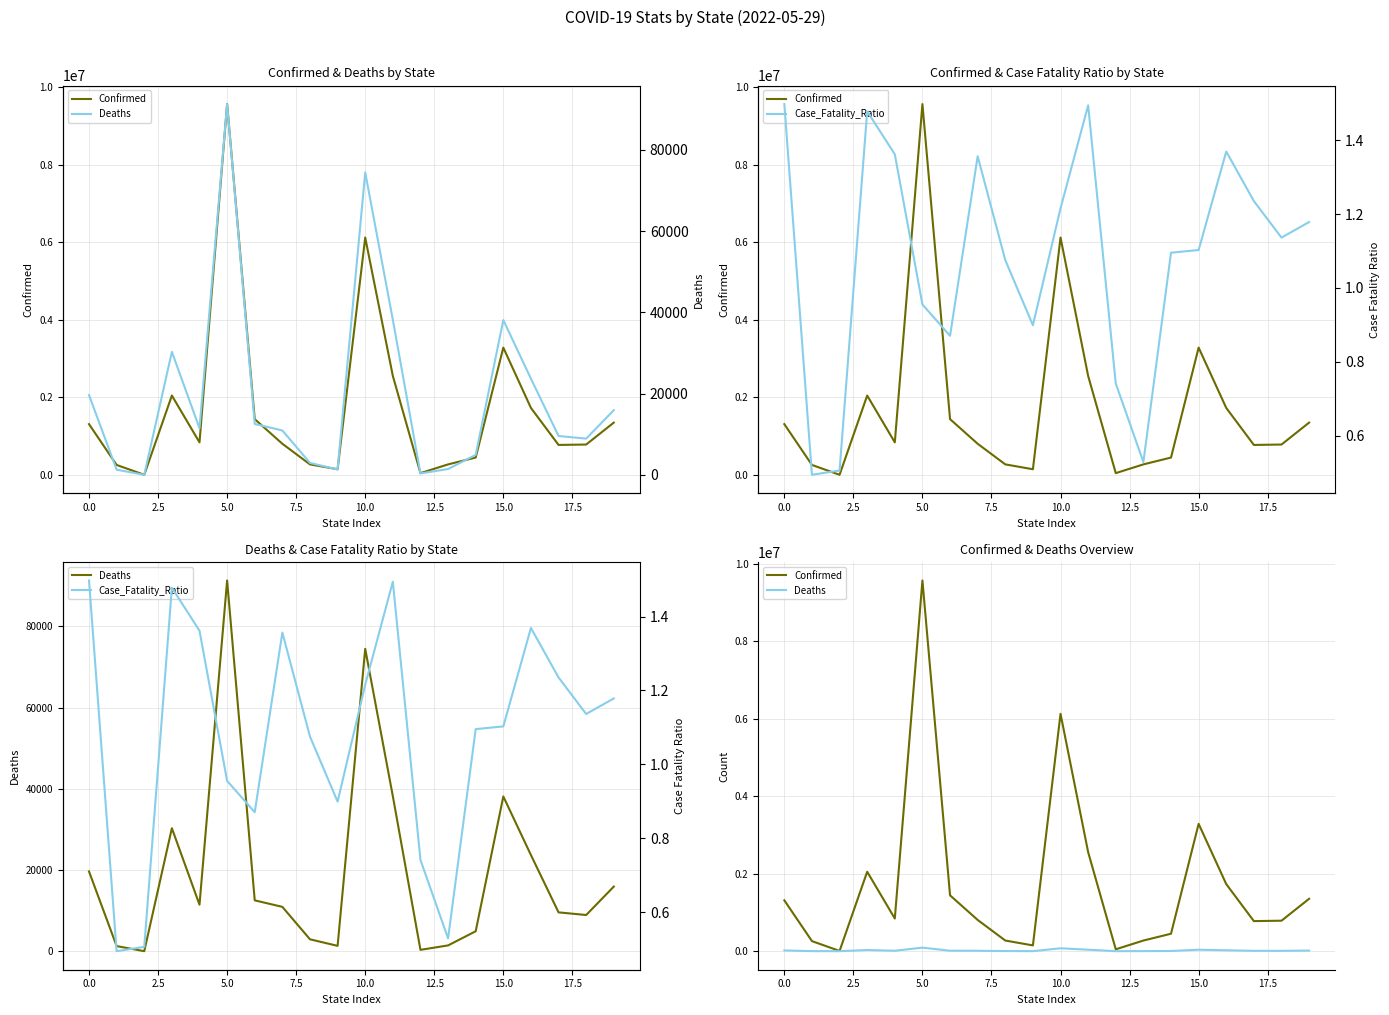

At 15, list the series in order from smallest to largest.

Case_Fatality_Ratio, Deaths, Confirmed